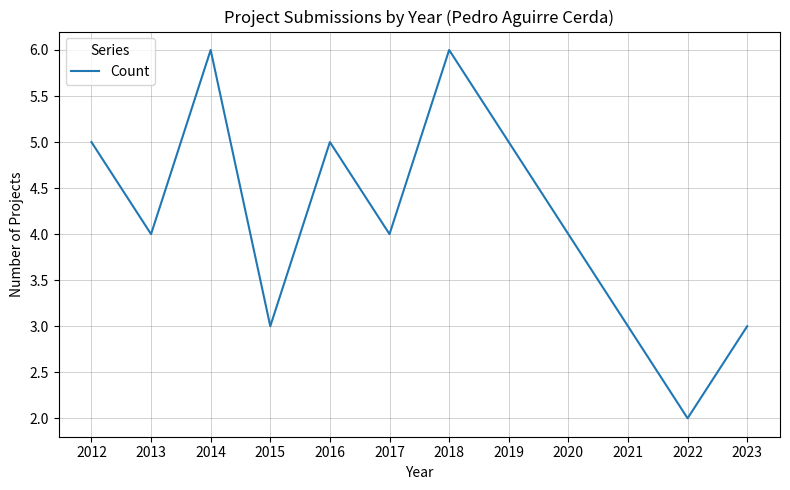

True or false: there are more than 2 points higher than both neighbors.

True